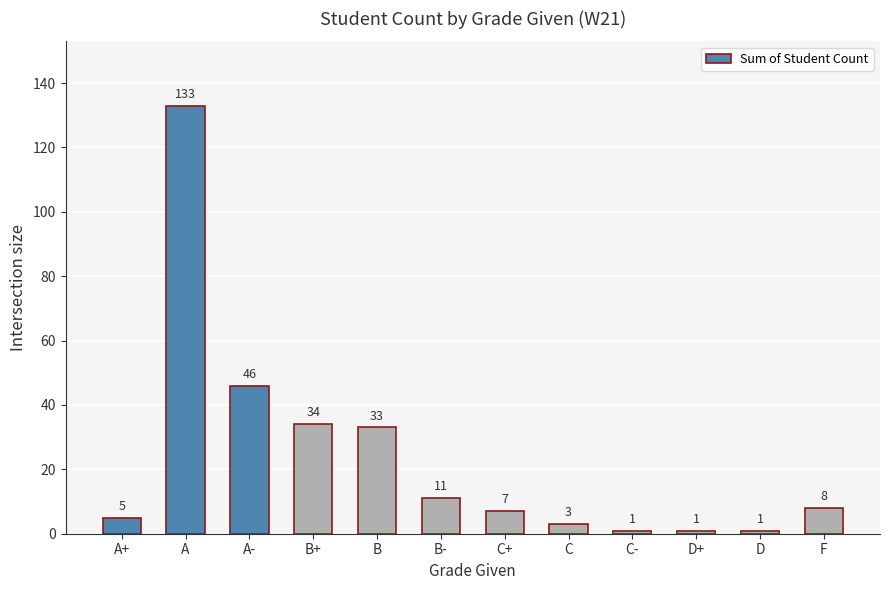

What is the average value?

24